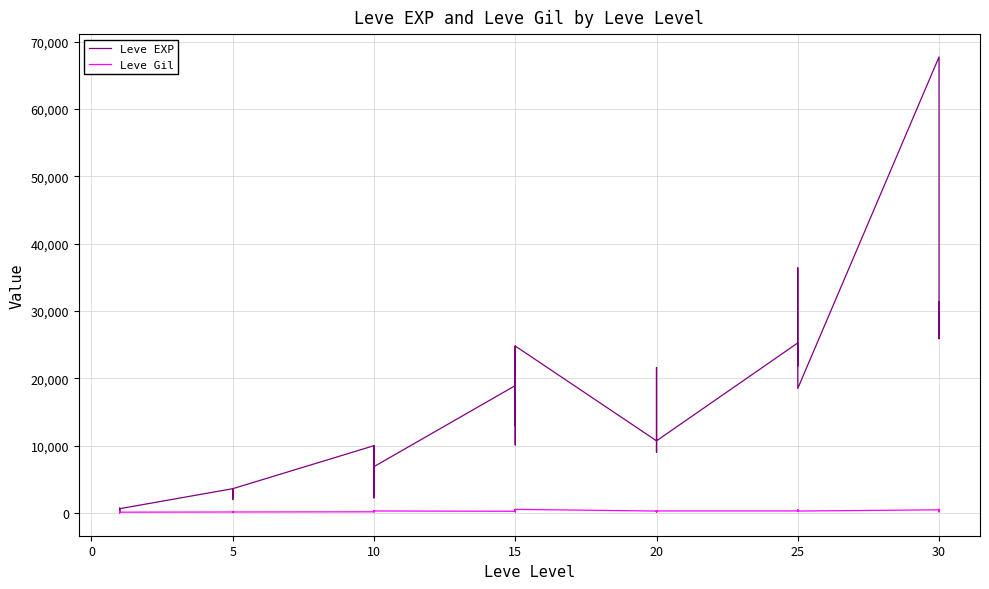

What is the difference between the second highest and second lowest values in the Leve EXP series?

35940